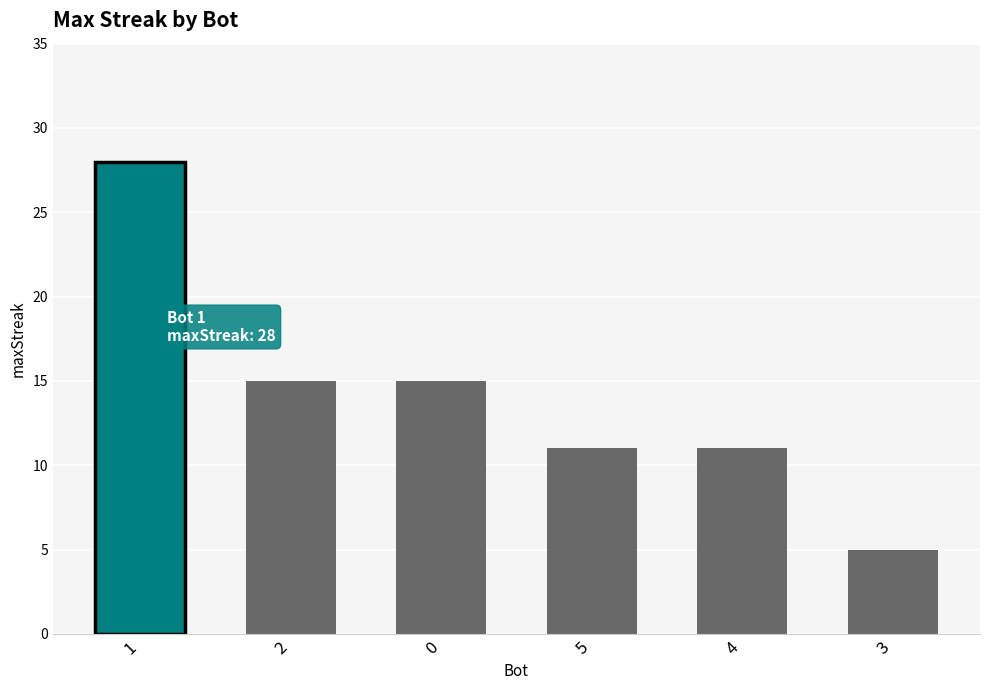

What is the difference between the maximum and minimum values?

23